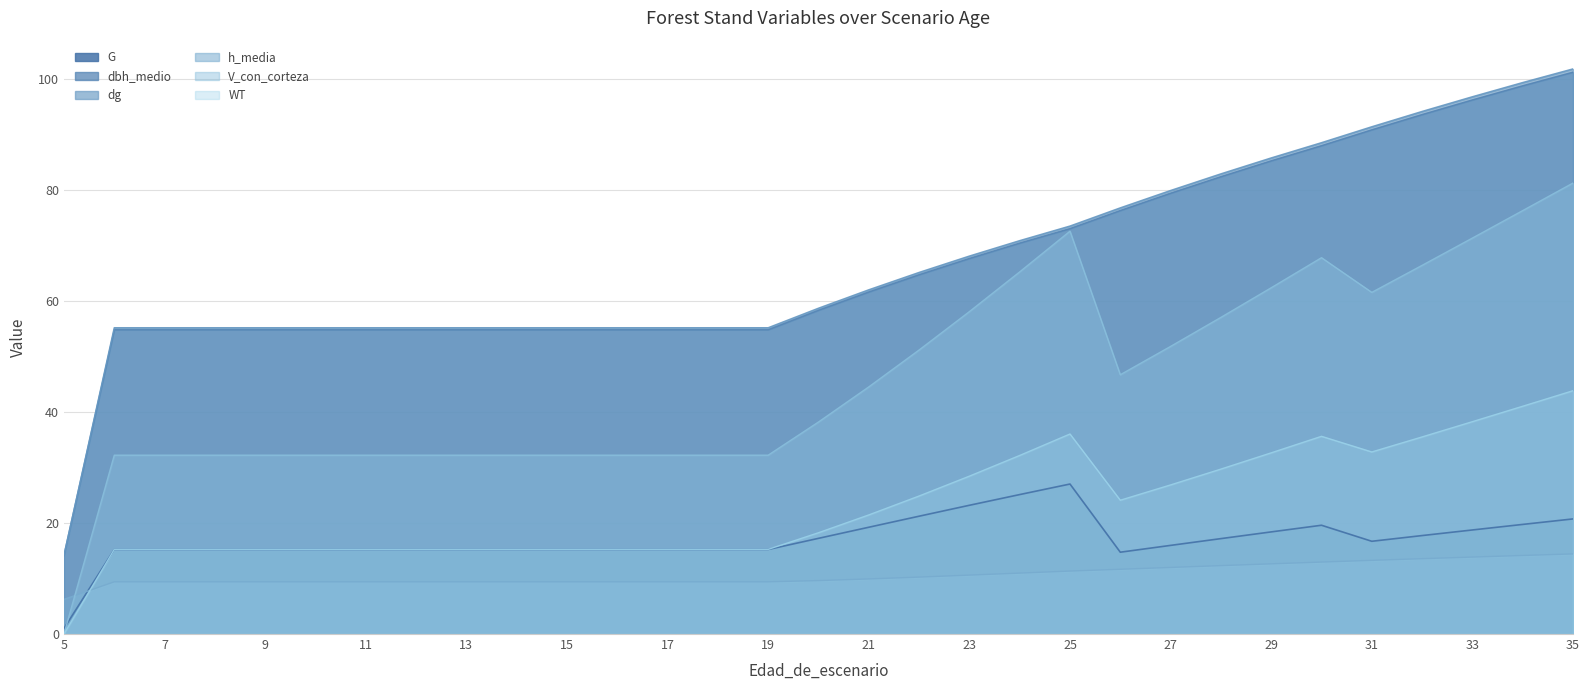

How many intersections are there between WT and G?

1